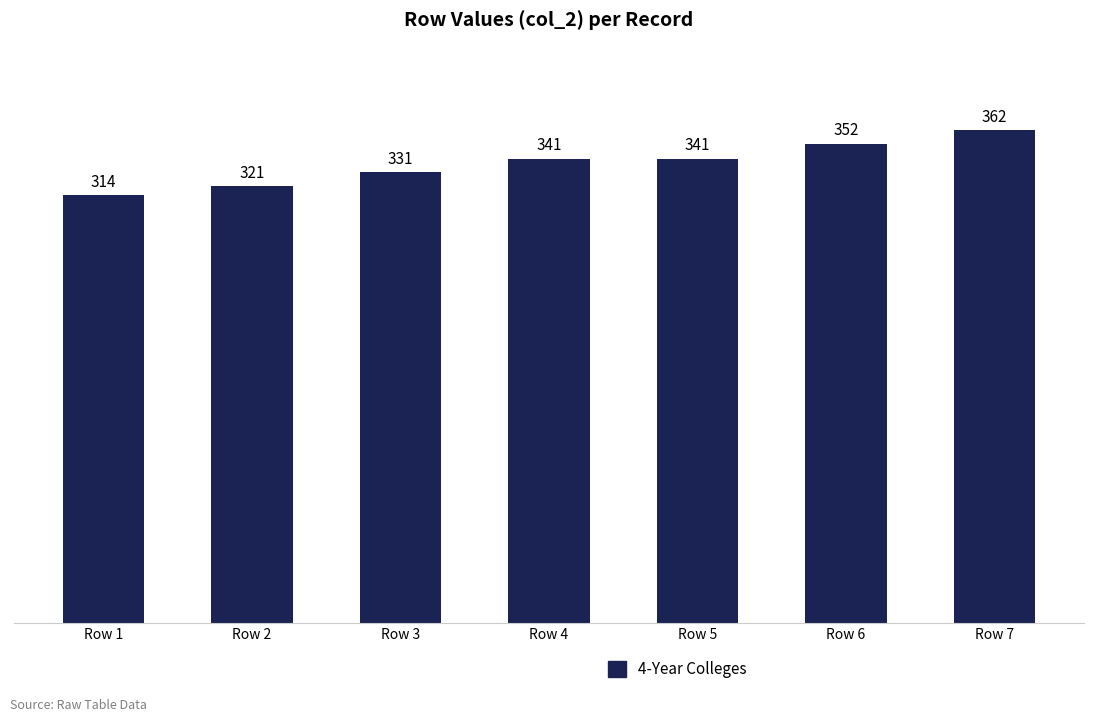

How many values are between 321 and 352?

5